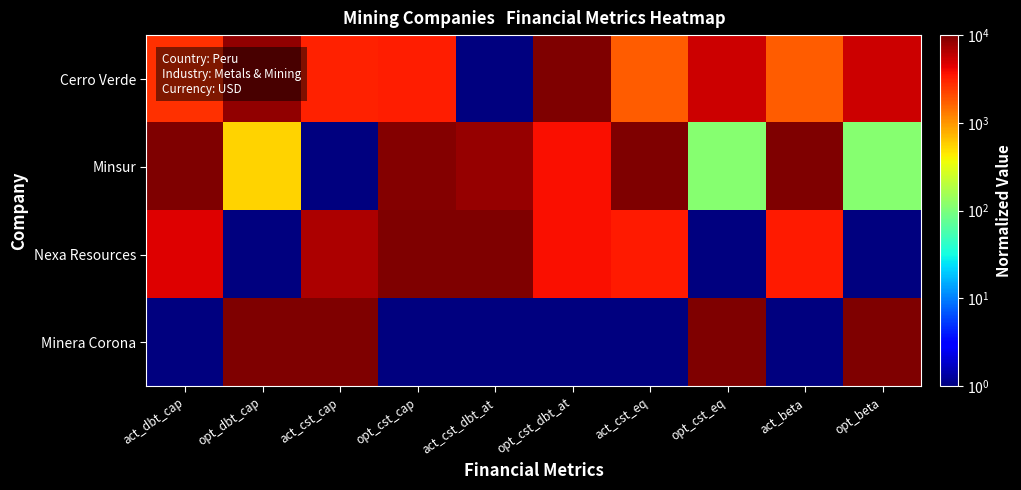

What is the total value across all series at opt_beta?

15536.9